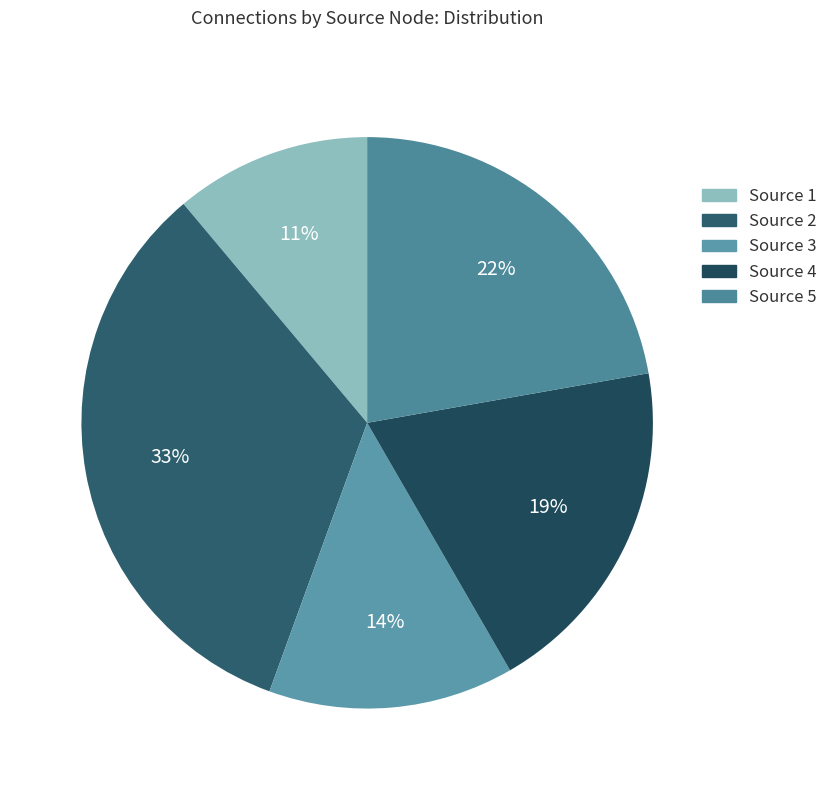

How many segments does this pie chart have?

5